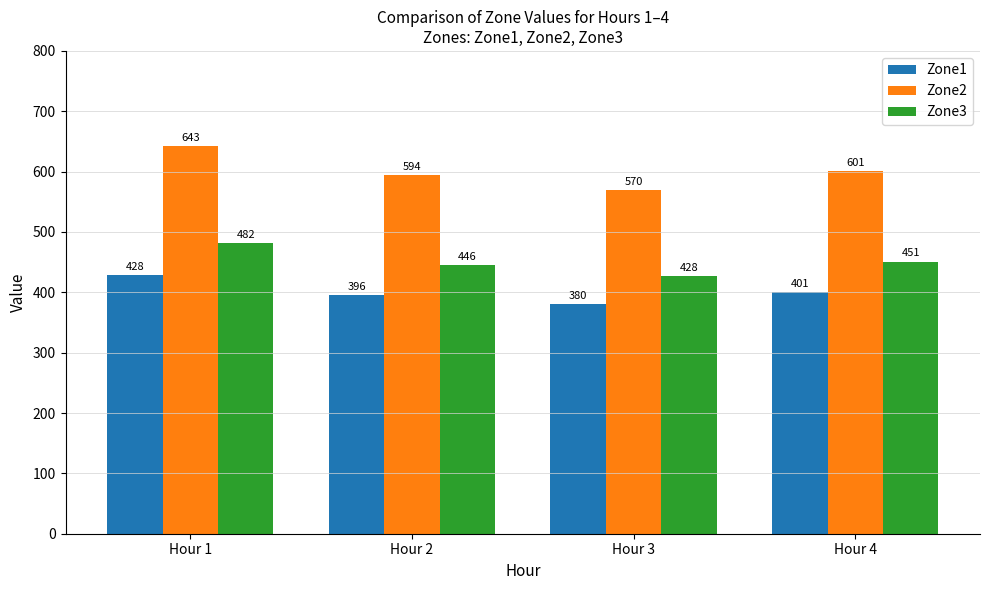

Count the number of categories in the chart.

4